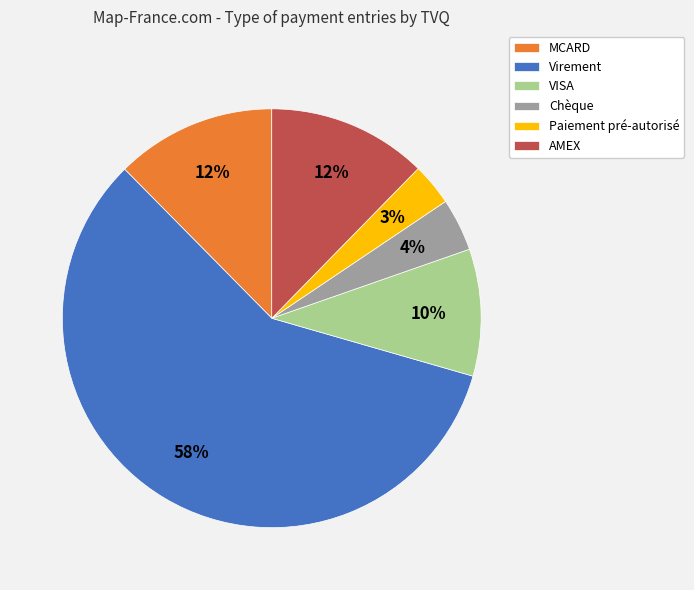

True or false: Paiement pré-autorisé accounts for 3% of the total.

True